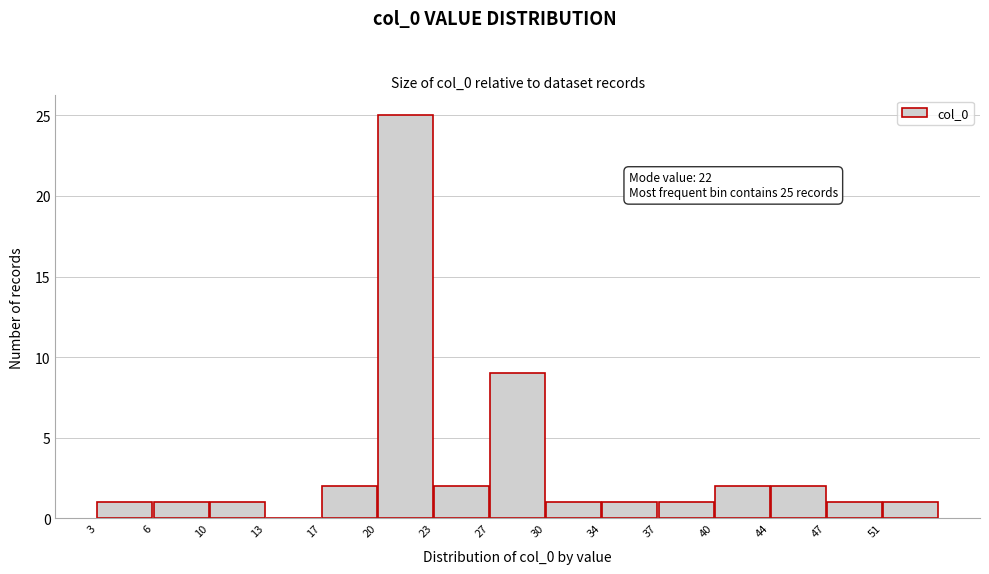

Which range on the x-axis has the tallest bar?

20.0 to 23.4